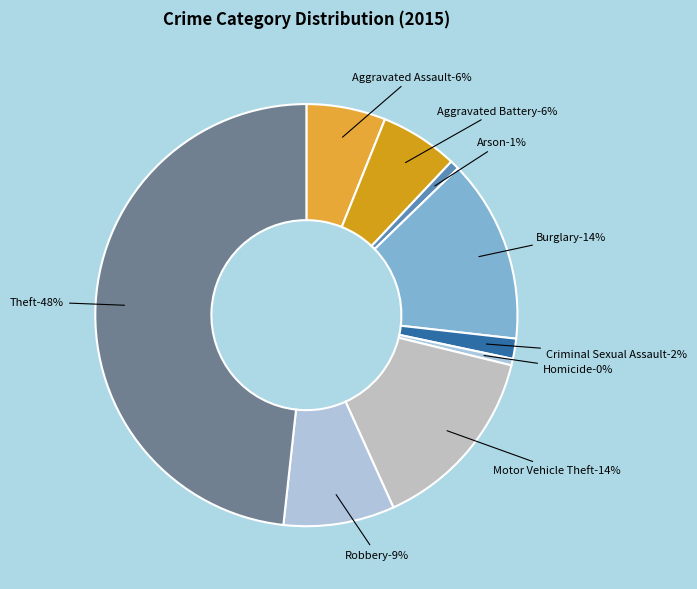

Is Arson the majority of the pie?

No